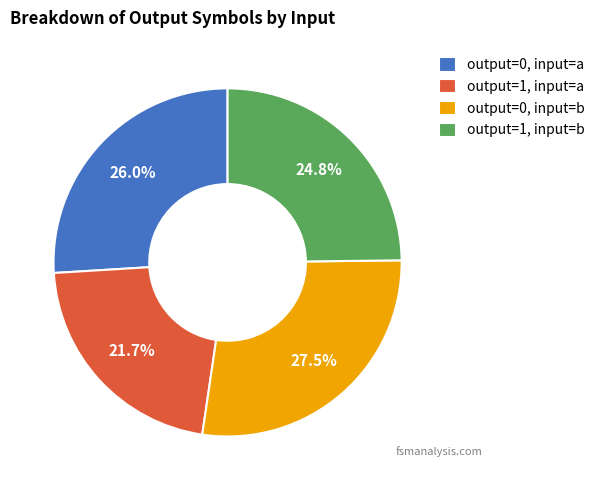

What is the ratio of the value at output=0, input=a to the value at output=1, input=b?

1.0